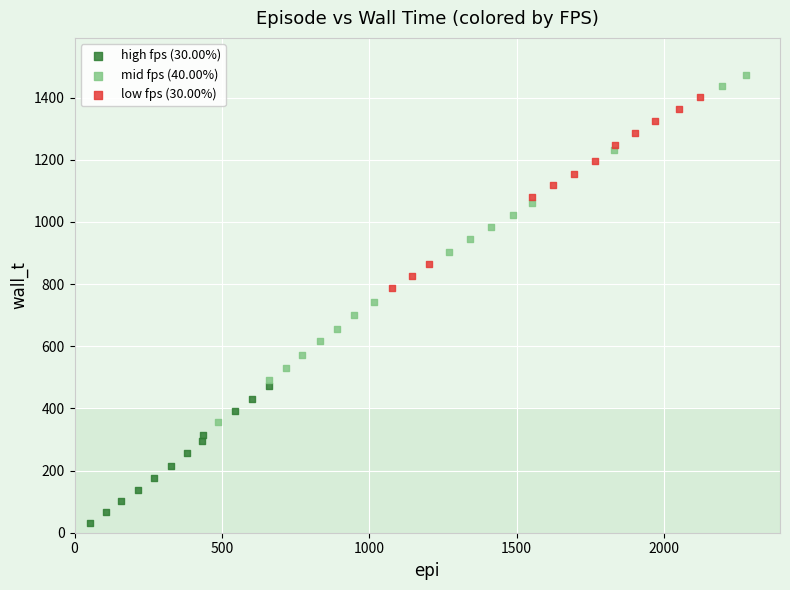

What are all the series names shown in the legend?

high fps (30.00%), mid fps (40.00%), low fps (30.00%)